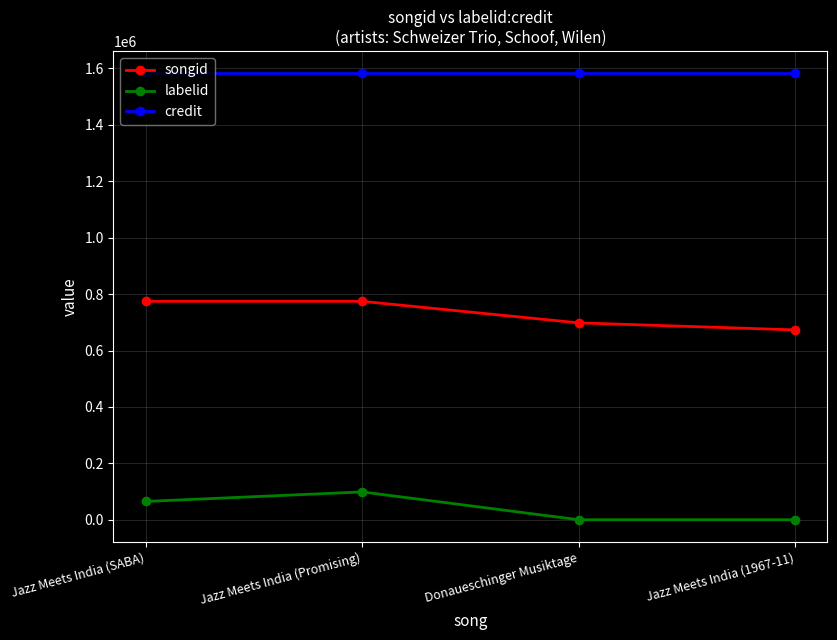

Reading left to right, what are all the values shown in this chart?

songid: Jazz Meets India (SABA)=774483	Jazz Meets India (Promising)=774483	Donaueschinger Musiktage=698115	Jazz Meets India (1967-11)=673141
labelid: Jazz Meets India (SABA)=64933	Jazz Meets India (Promising)=98673	Donaueschinger Musiktage=-1	Jazz Meets India (1967-11)=-1
credit: Jazz Meets India (SABA)=1583122	Jazz Meets India (Promising)=1583122	Donaueschinger Musiktage=1583122	Jazz Meets India (1967-11)=1583122